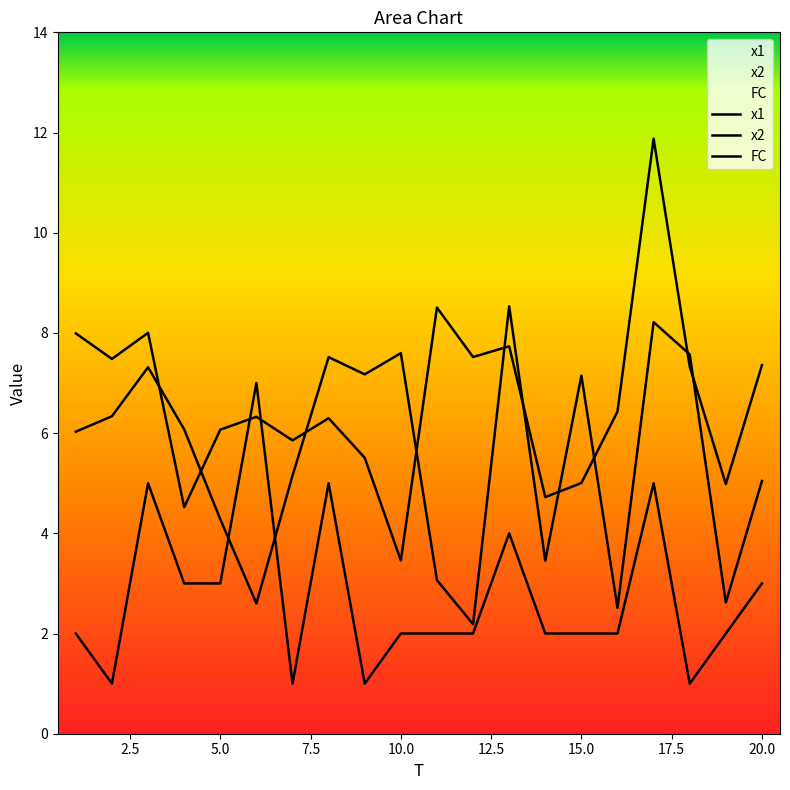

List the labels in order of FC value, largest first.

6, 3, 8, 17, 13, 4, 5, 20, 1, 10, 11, 12, 14, 15, 16, 19, 2, 7, 9, 18